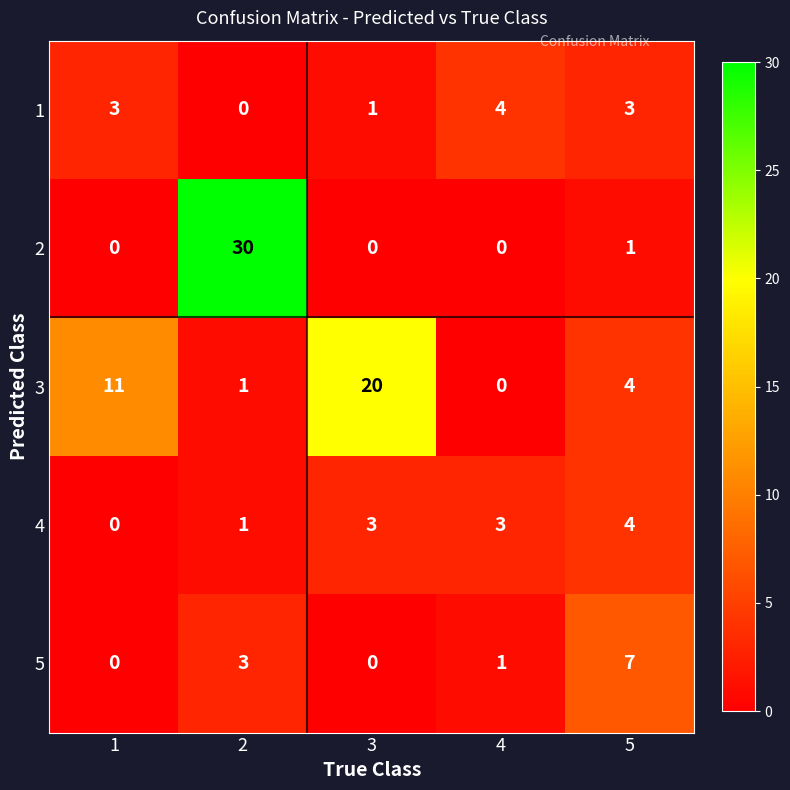

The 2 series shows 30 at 2. True or false?

True